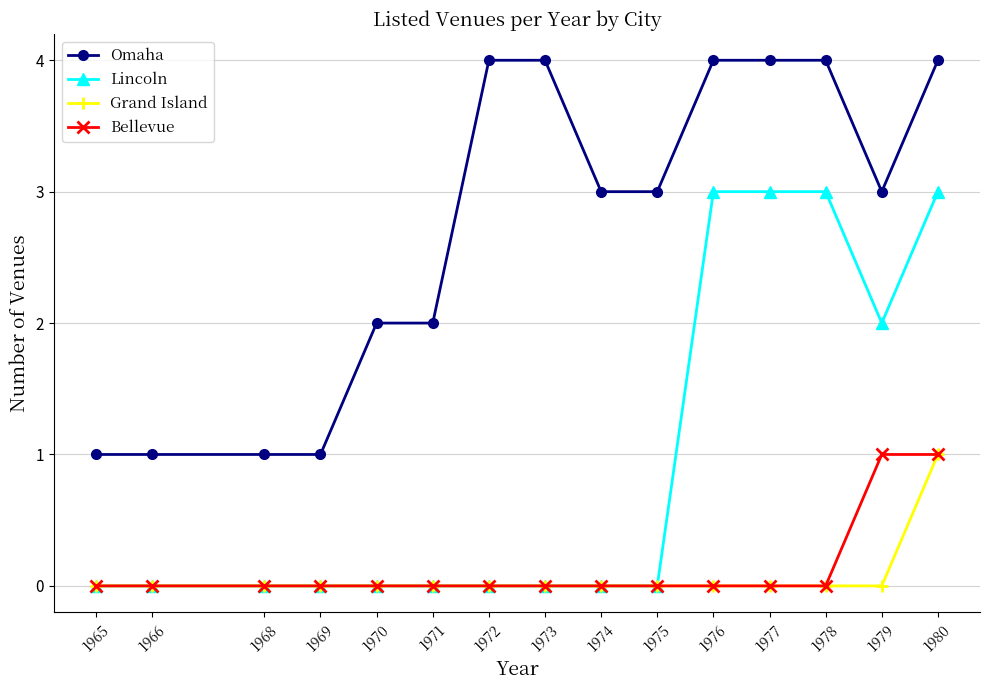

What is the total value across all series at 1972?

4